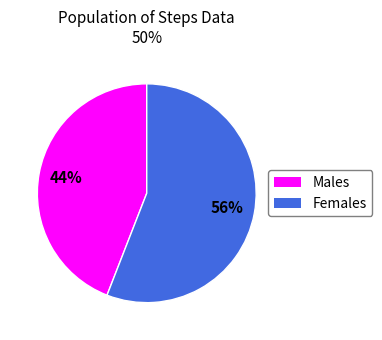

Is there a majority slice in this chart?

Yes